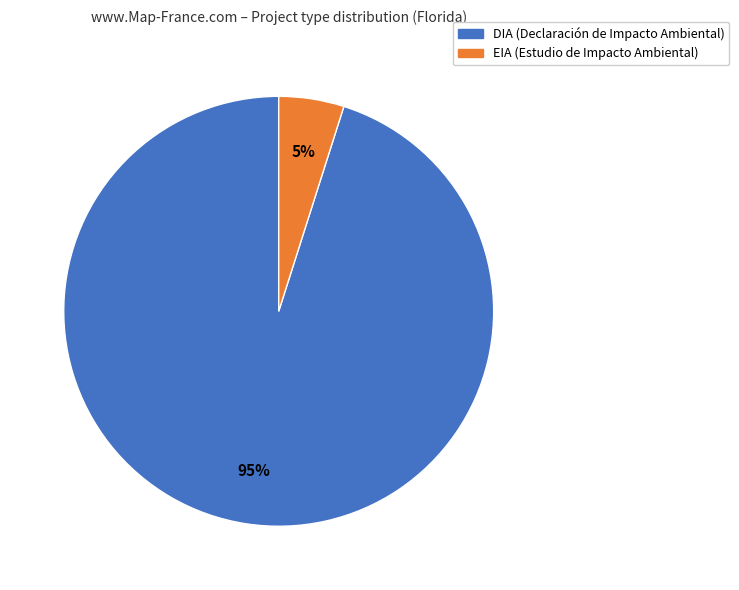

To the nearest percent, what percentage of the pie is EIA?

5%